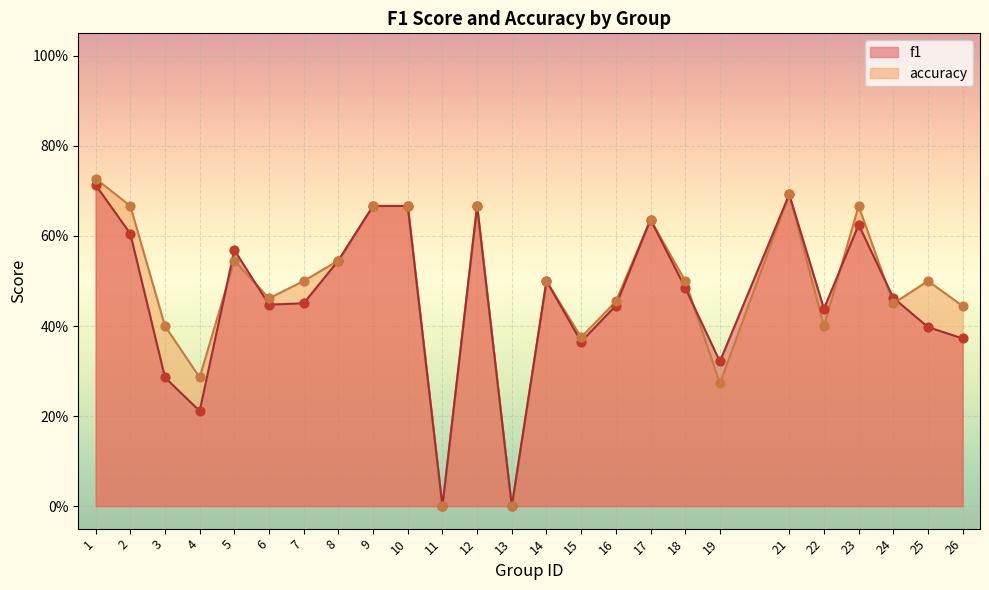

What is the total value across all series at 19?

0.6